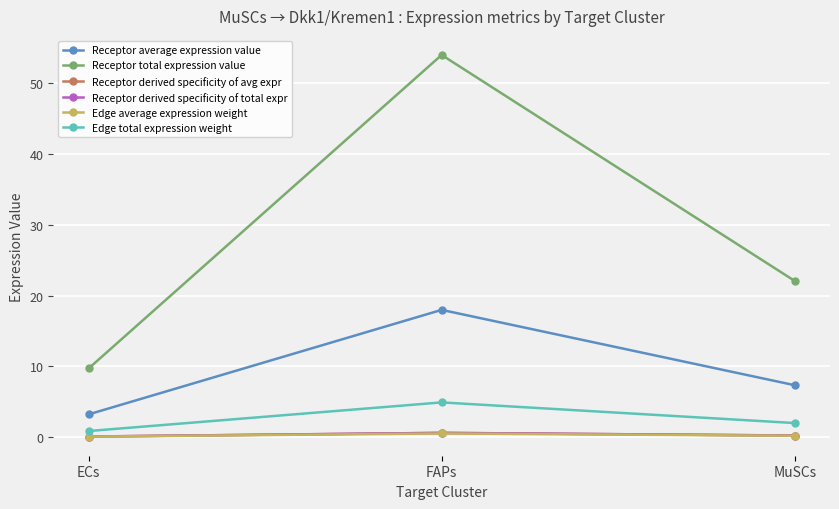

Is this an area chart (filled region under the line)?

No